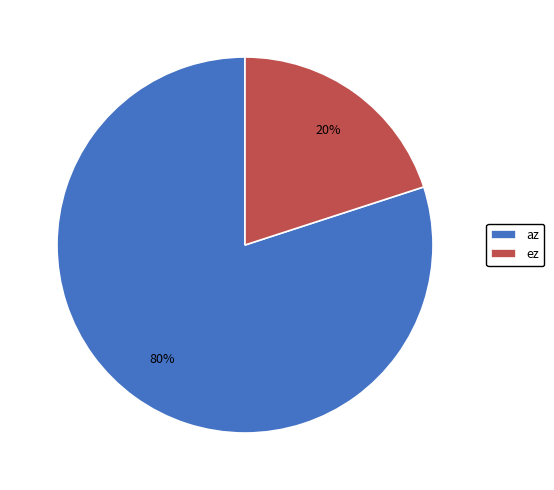

Is it true that az is 74% of the pie?

False